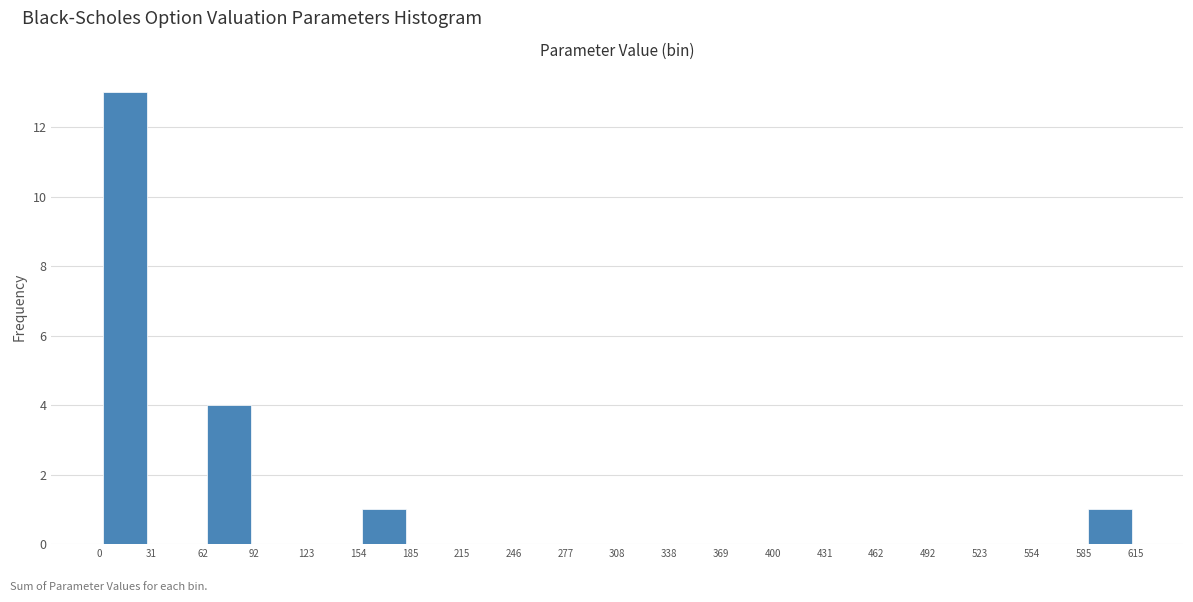

Over which range of the x-axis is the bar tallest?

0 to 31